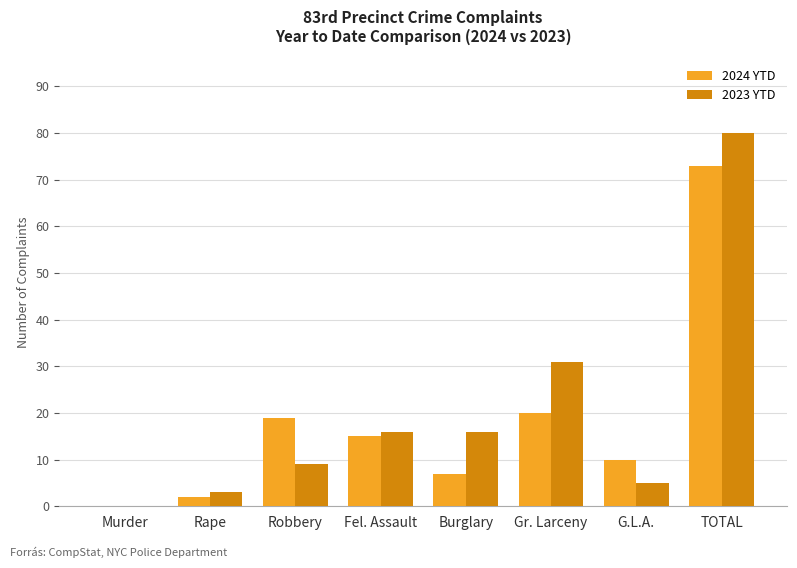

Which series has the widest spread of values?

2023 YTD